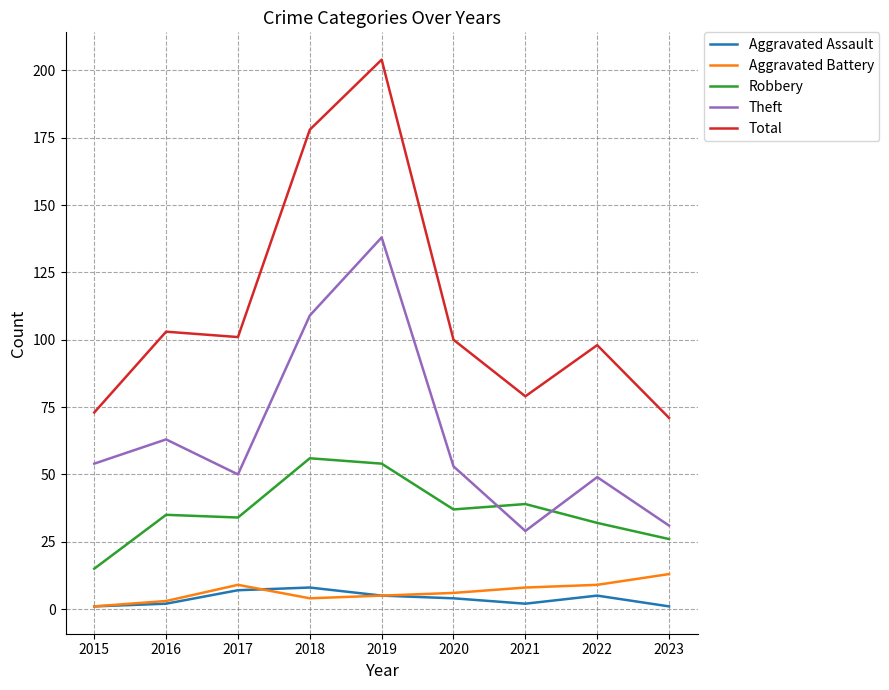

True or false: Aggravated Battery has a value of 9 at 2017.

True